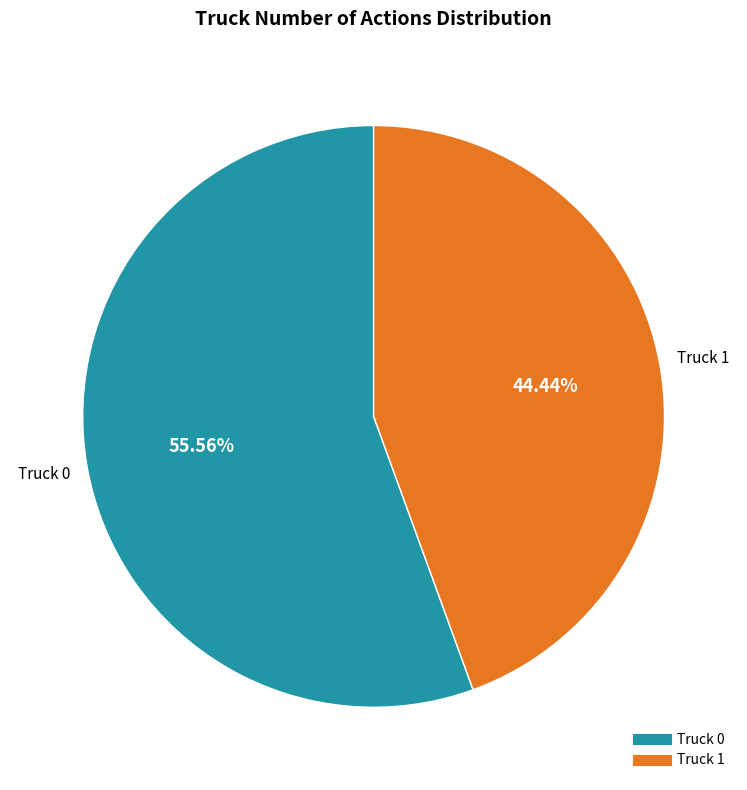

To the nearest percent, what is the combined percentage of Truck 0 and Truck 1?

100%